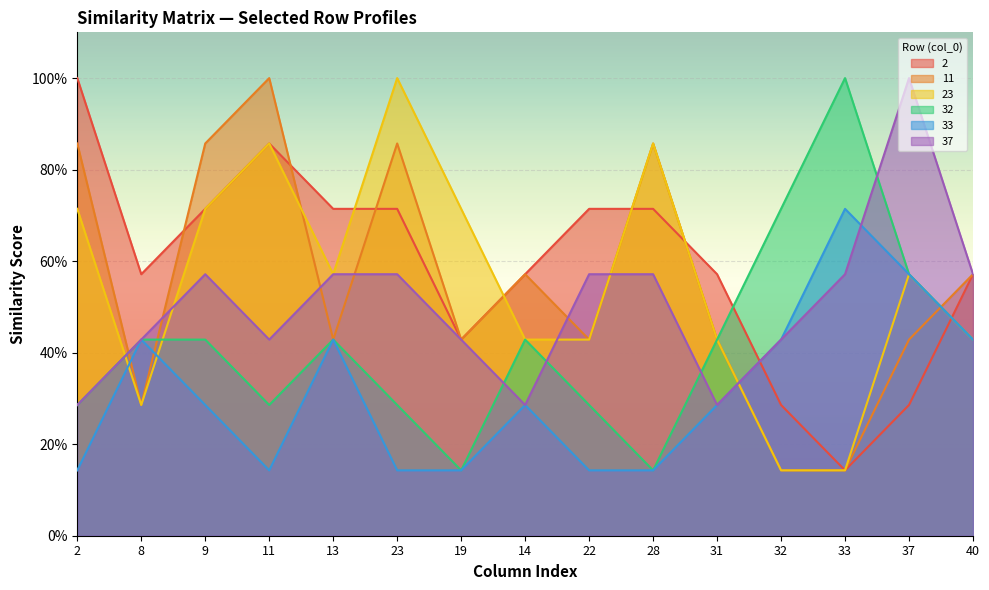

Reading left to right, extract all data points from this chart.

2: 1.0	0.6	0.7	0.9	0.7	0.7	0.4	0.6	0.7	0.7	0.6	0.3	0.1	0.3	0.6
11: 0.9	0.3	0.9	1.0	0.4	0.9	0.4	0.6	0.4	0.9	0.4	0.1	0.1	0.4	0.6
23: 0.7	0.3	0.7	0.9	0.6	1.0	0.7	0.4	0.4	0.9	0.4	0.1	0.1	0.6	0.4
32: 0.3	0.4	0.4	0.3	0.4	0.3	0.1	0.4	0.3	0.1	0.4	0.7	1.0	0.6	0.4
33: 0.1	0.4	0.3	0.1	0.4	0.1	0.1	0.3	0.1	0.1	0.3	0.4	0.7	0.6	0.4
37: 0.3	0.4	0.6	0.4	0.6	0.6	0.4	0.3	0.6	0.6	0.3	0.4	0.6	1.0	0.6